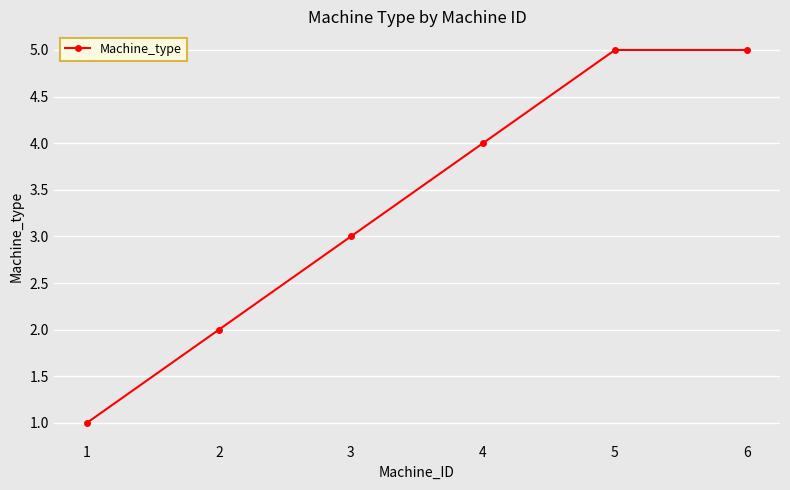

What is the sum of all values?

20